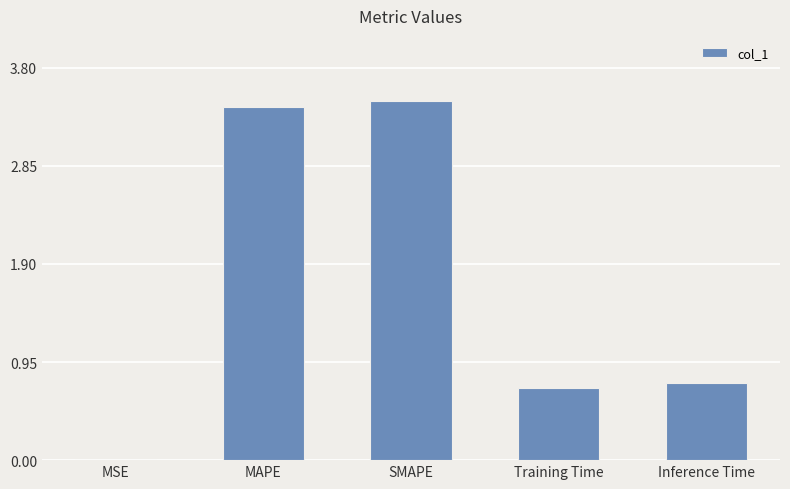

True or false: the data shows 0.7 at Training Time.

True